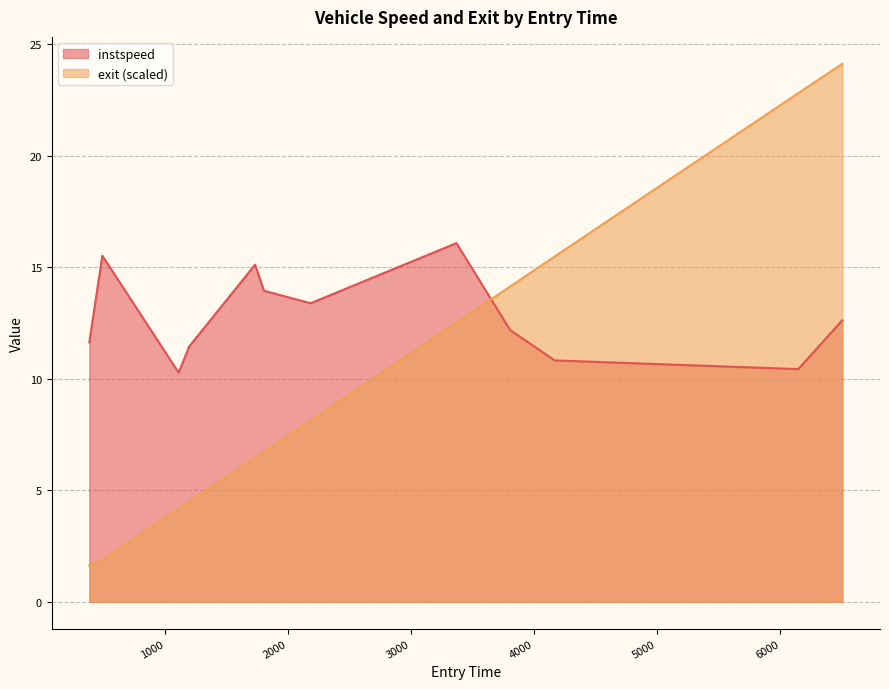

Does the chart have visible grid lines?

Yes